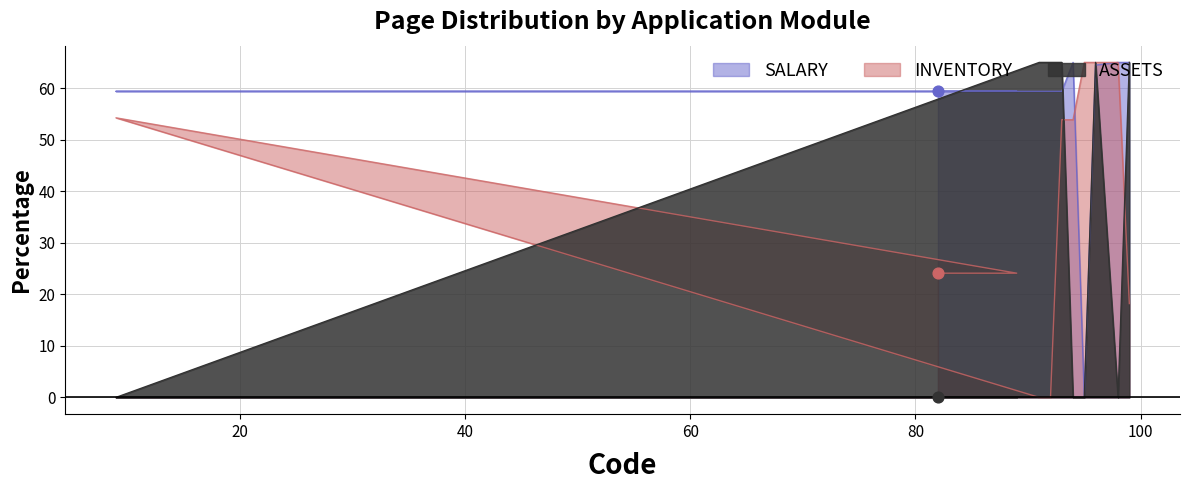

At which category is the sum across all series the highest?

96